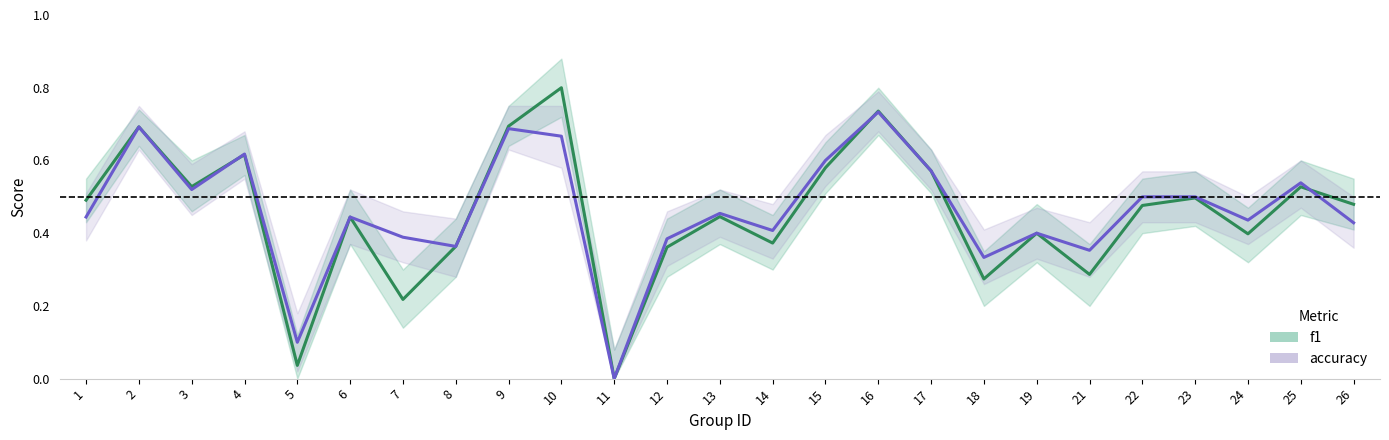

What is the average value of the accuracy series?

0.5